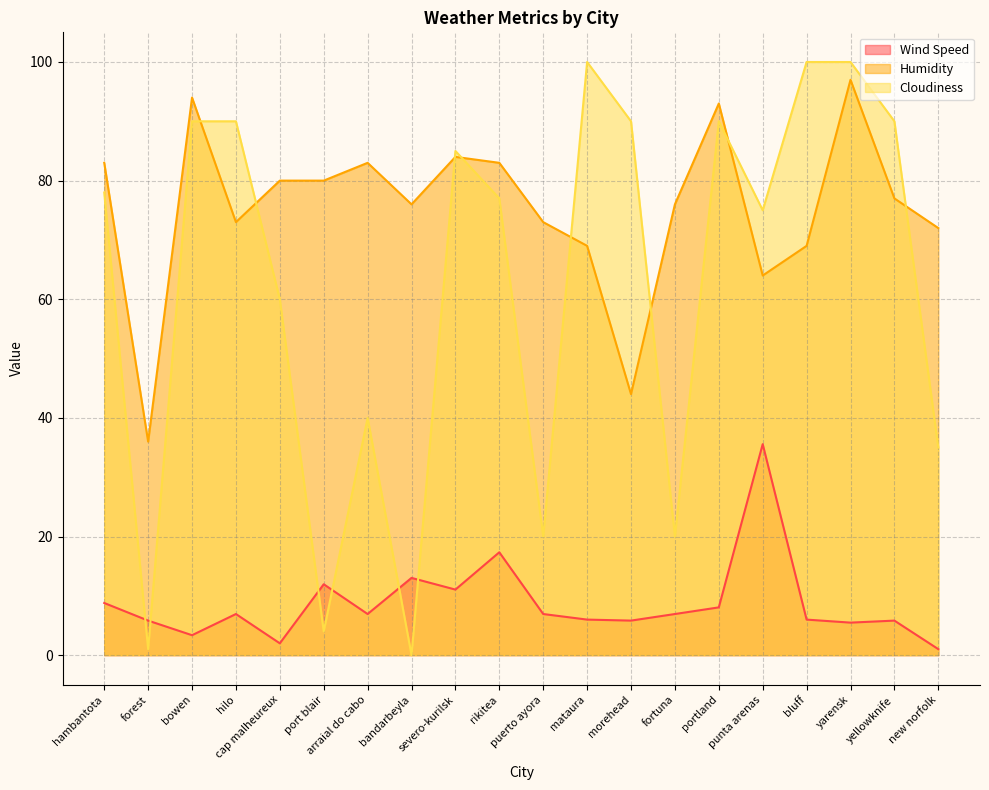

What is the value of the Cloudiness point at the 17th from the left?

100.0